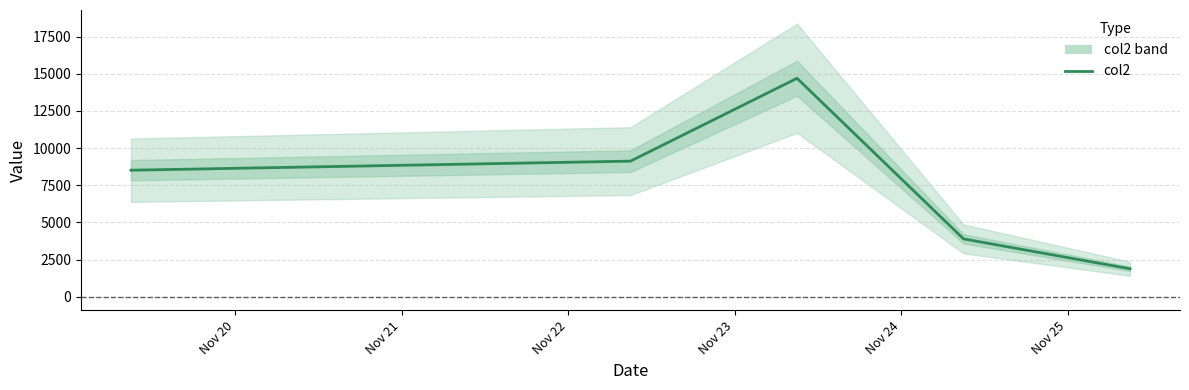

True or false: the data shows 20805 at Nov 22.

False